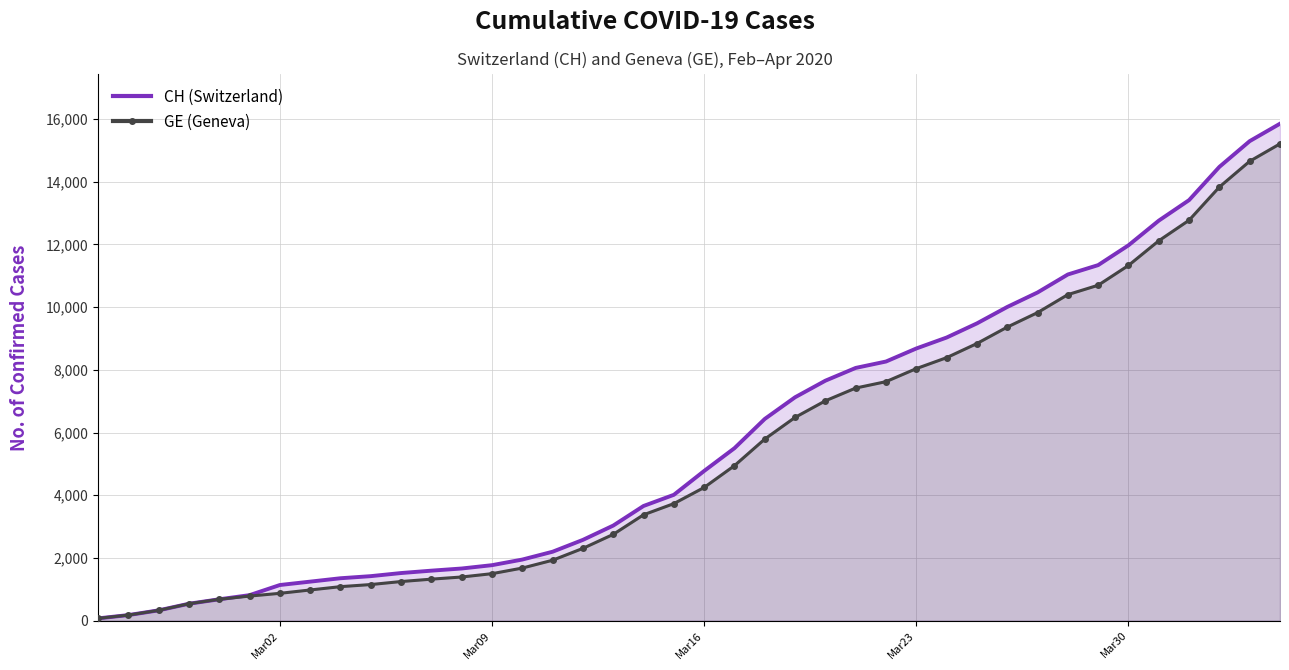

What is the highest value of the GE (Geneva) series?

15208